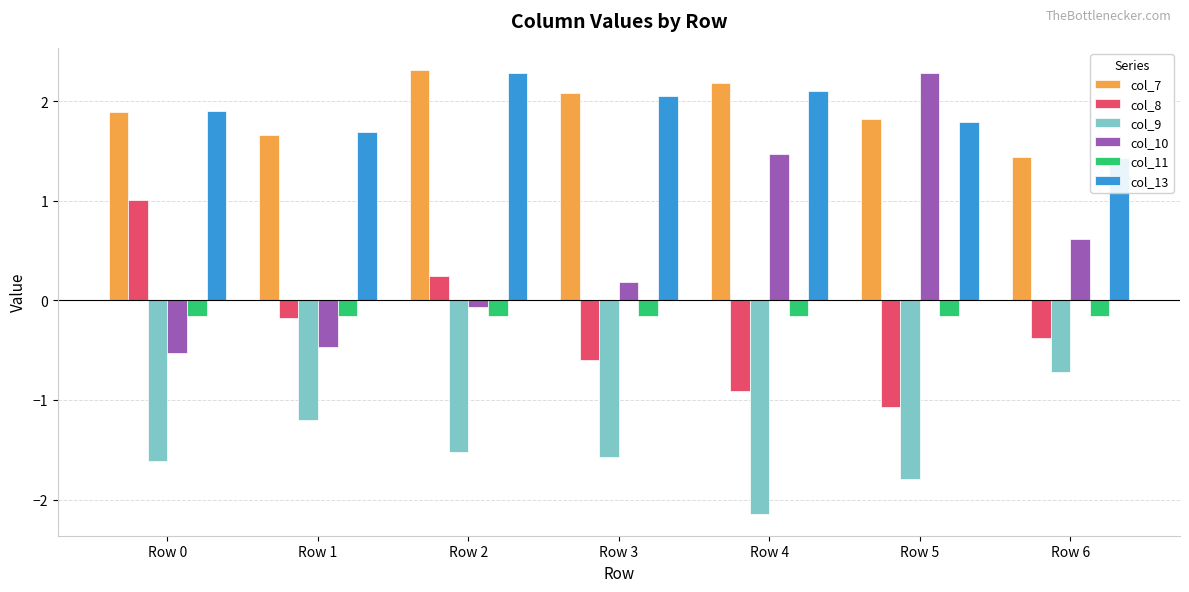

The col_10 series shows -0.2 at Row 1. True or false?

False